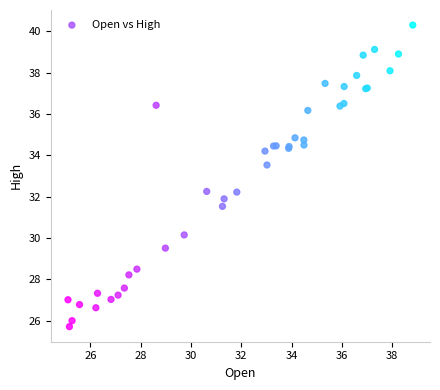

What Y value in the scatter plot is closest to 33?

33.5